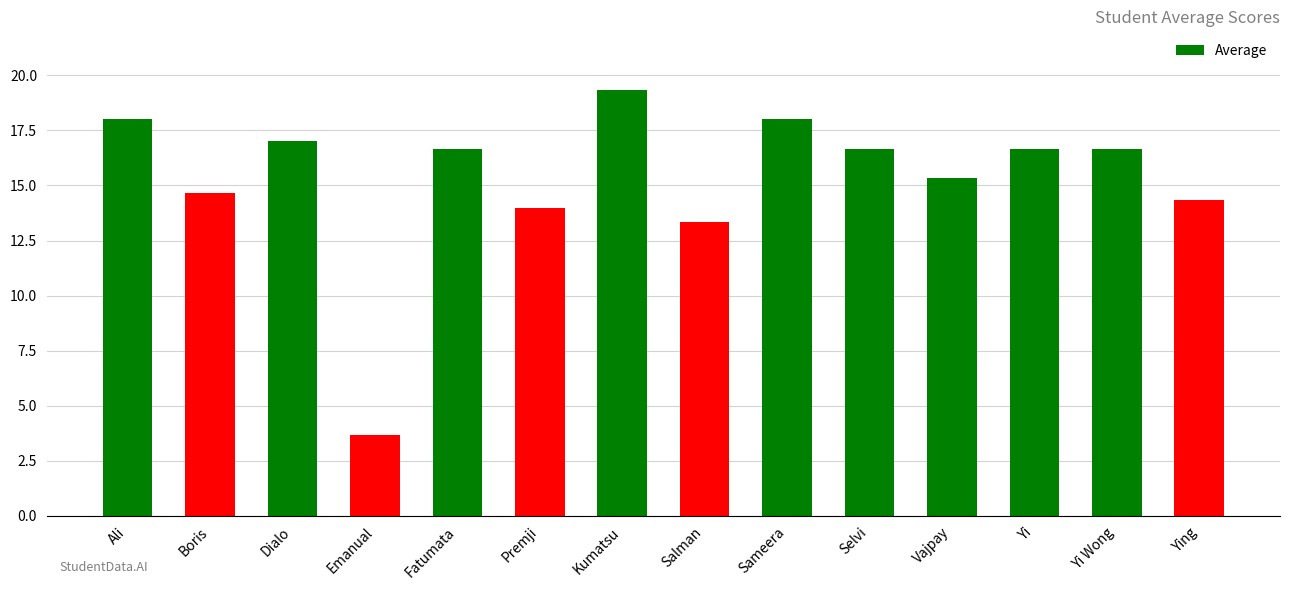

True or false: the data shows 14.0 at Premji.

True